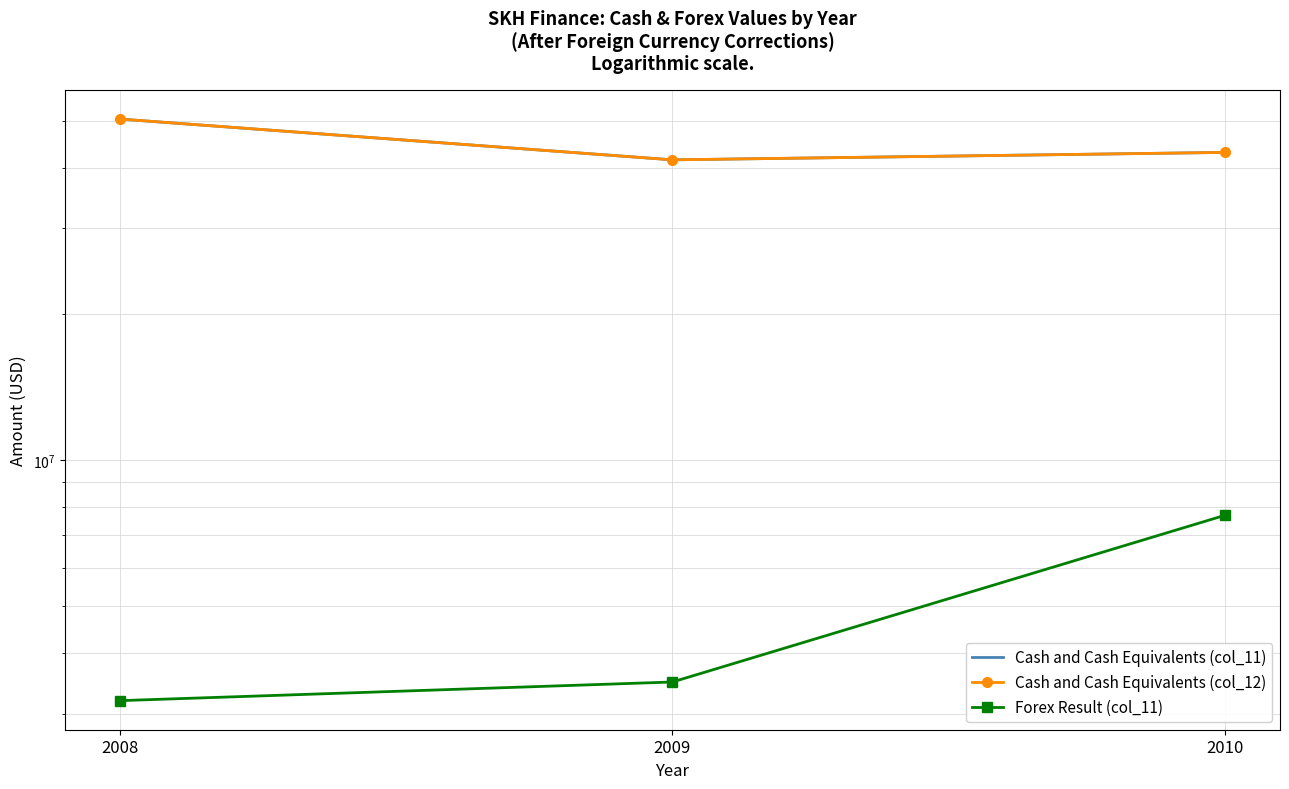

Which label corresponds to the largest value in the chart?

2008